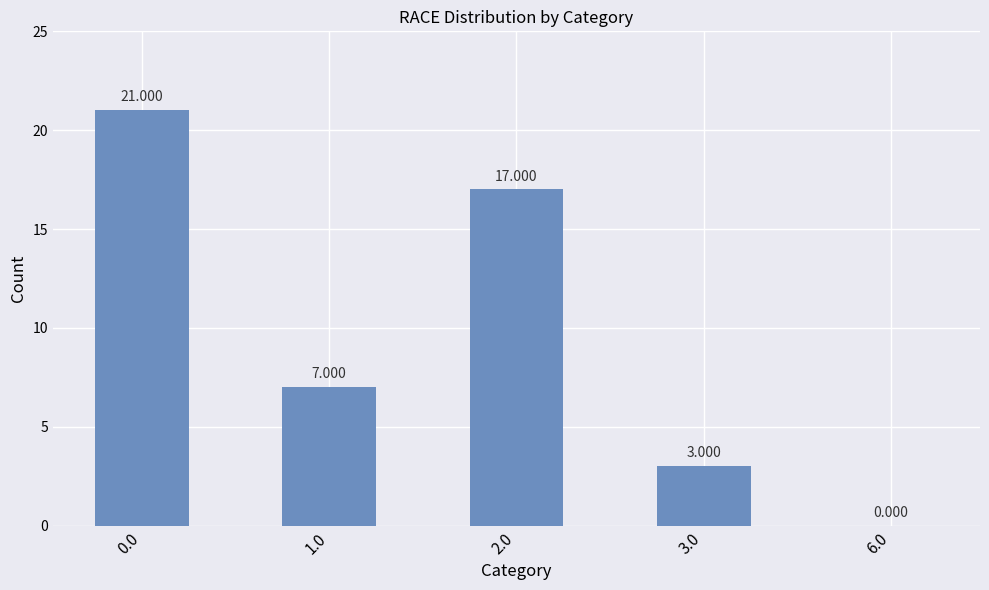

What is the difference between the second highest and minimum values?

17